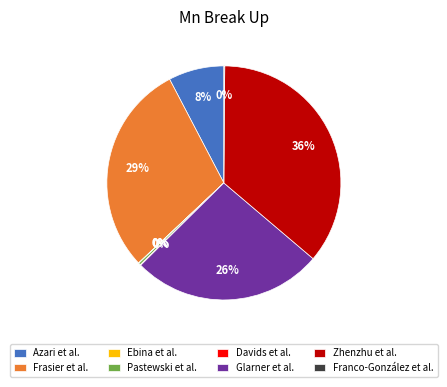

To the nearest percent, what is the average slice percentage?

12%